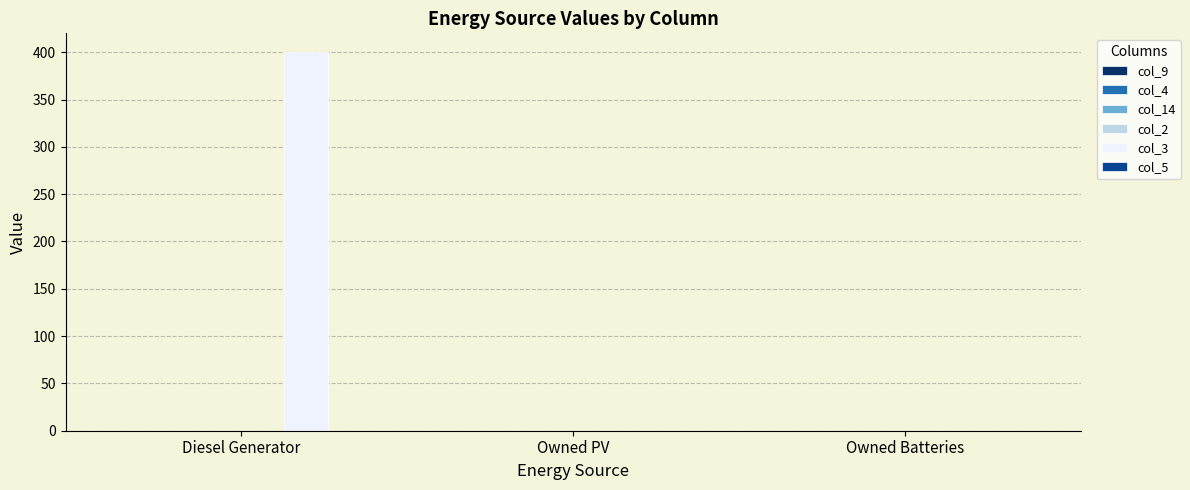

What is the sum of the values at Owned Batteries and Diesel Generator?

400